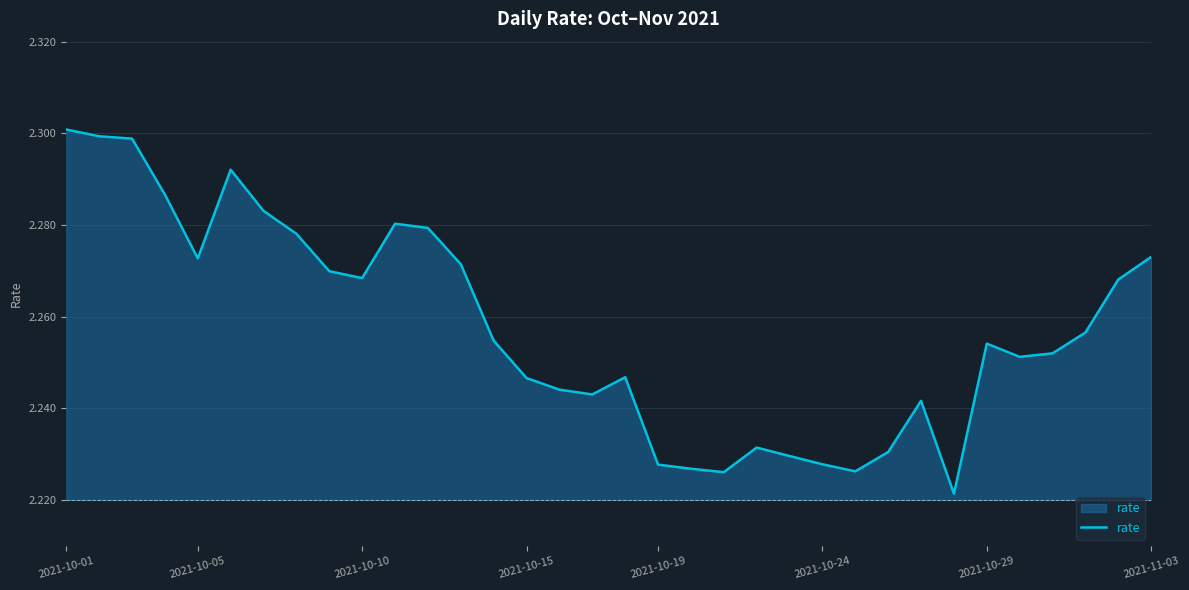

What is the difference between the maximum and minimum values?

0.1